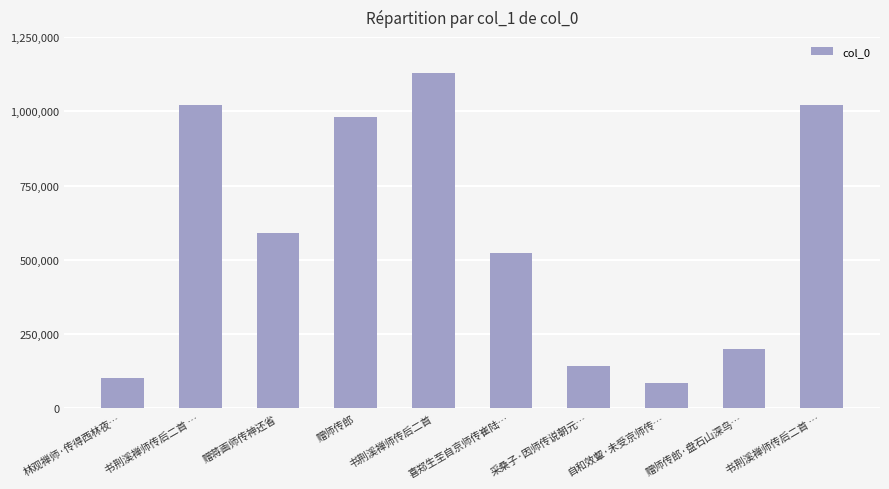

What value does the data have at 书荆溪禅师传后二首 …, to the nearest 10?

1021900